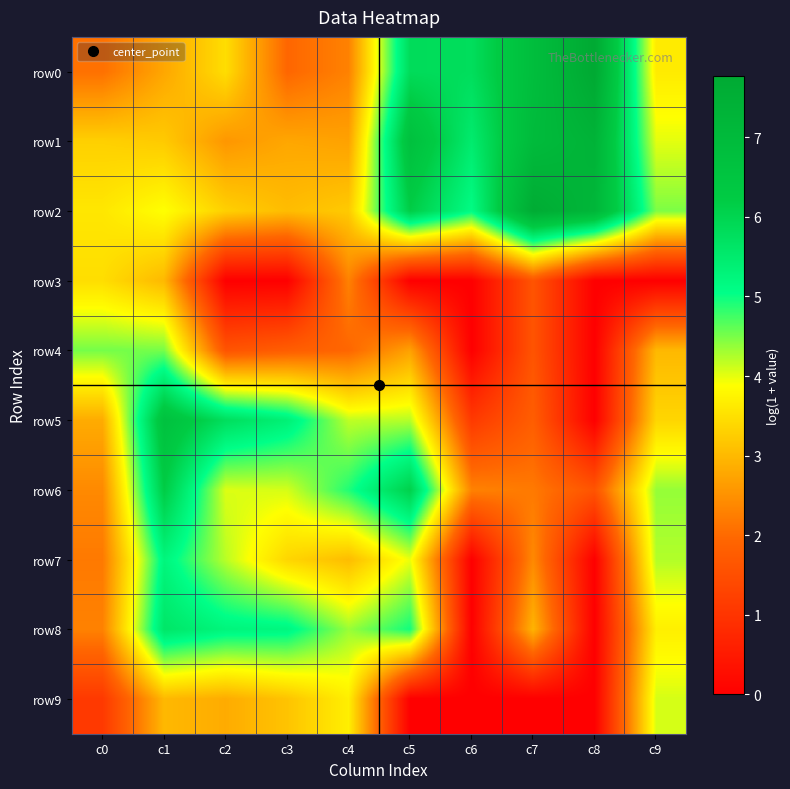

Count the number of categories in the chart.

10